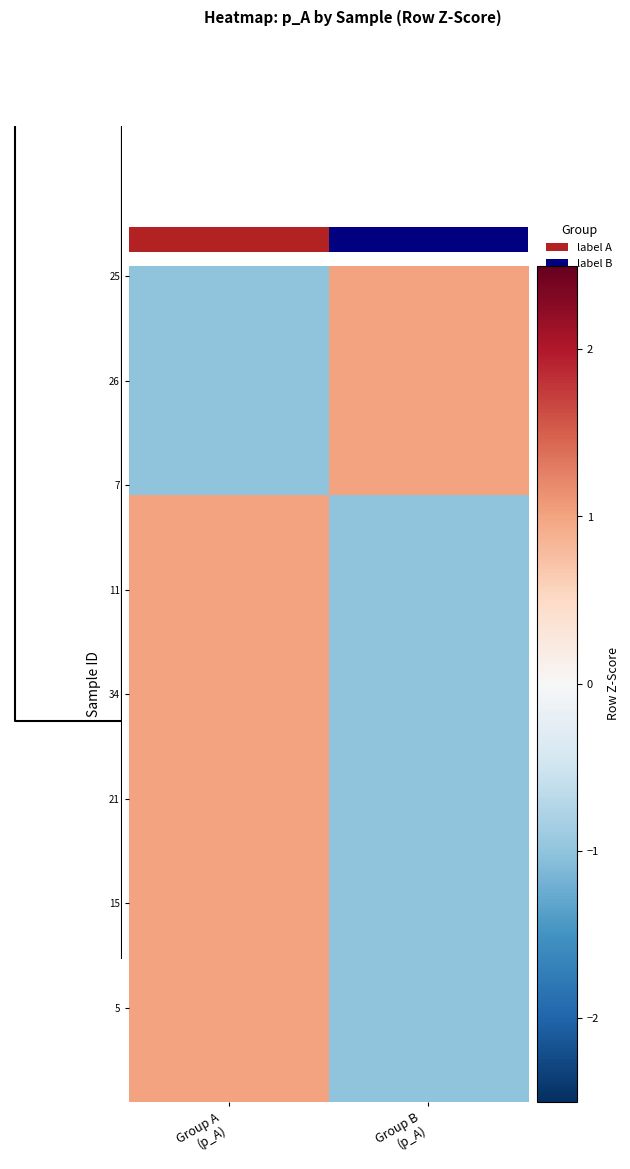

Reading left to right, transcribe all the data shown in this chart.

row_0: 0=-1.0	1=1.0
row_1: 0=-1.0	1=1.0
row_2: 0=-1.0	1=1.0
row_3: 0=-1.0	1=1.0
row_4: 0=-1.0	1=1.0
row_5: 0=-1.0	1=1.0
row_6: 0=-1.0	1=1.0
row_7: 0=-1.0	1=1.0
row_8: 0=-1.0	1=1.0
row_9: 0=-1.0	1=1.0
row_10: 0=-1.0	1=1.0
row_11: 0=1.0	1=-1.0
row_12: 0=1.0	1=-1.0
row_13: 0=1.0	1=-1.0
row_14: 0=1.0	1=-1.0
row_15: 0=1.0	1=-1.0
row_16: 0=1.0	1=-1.0
row_17: 0=1.0	1=-1.0
row_18: 0=1.0	1=-1.0
row_19: 0=1.0	1=-1.0
row_20: 0=1.0	1=-1.0
row_21: 0=1.0	1=-1.0
row_22: 0=1.0	1=-1.0
row_23: 0=1.0	1=-1.0
row_24: 0=1.0	1=-1.0
row_25: 0=1.0	1=-1.0
row_26: 0=1.0	1=-1.0
row_27: 0=1.0	1=-1.0
row_28: 0=1.0	1=-1.0
row_29: 0=1.0	1=-1.0
row_30: 0=1.0	1=-1.0
row_31: 0=1.0	1=-1.0
row_32: 0=1.0	1=-1.0
row_33: 0=1.0	1=-1.0
row_34: 0=1.0	1=-1.0
row_35: 0=1.0	1=-1.0
row_36: 0=1.0	1=-1.0
row_37: 0=1.0	1=-1.0
row_38: 0=1.0	1=-1.0
row_39: 0=1.0	1=-1.0